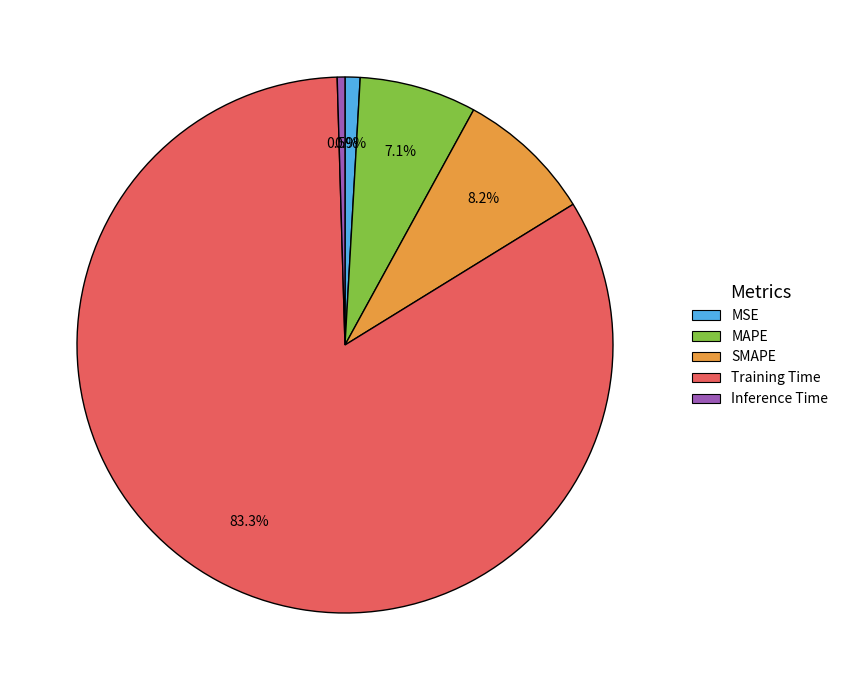

To the nearest percent, what is the difference between the largest and smallest slice percentages?

83%